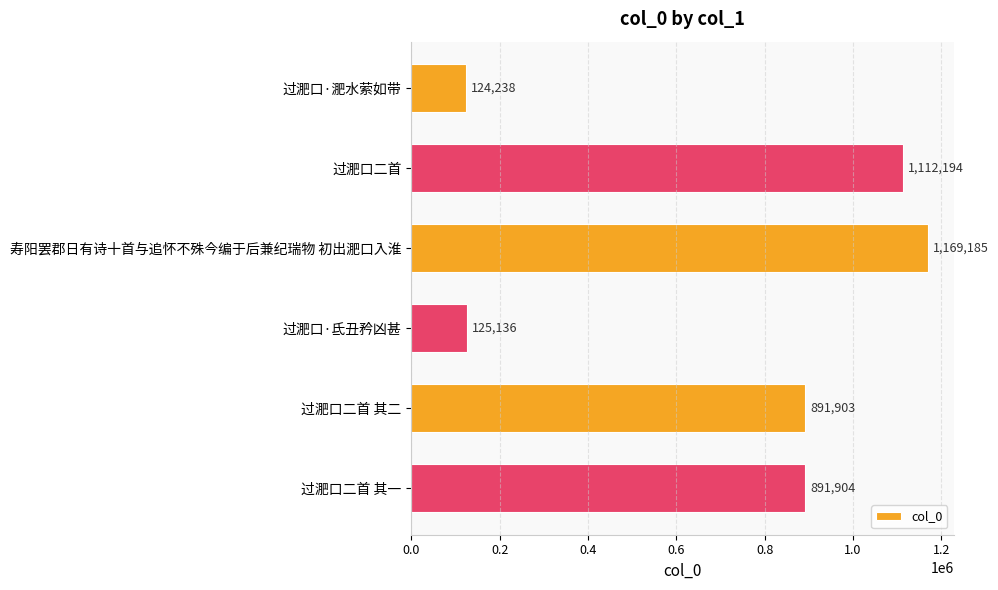

What is the maximum value shown in the chart?

1169185